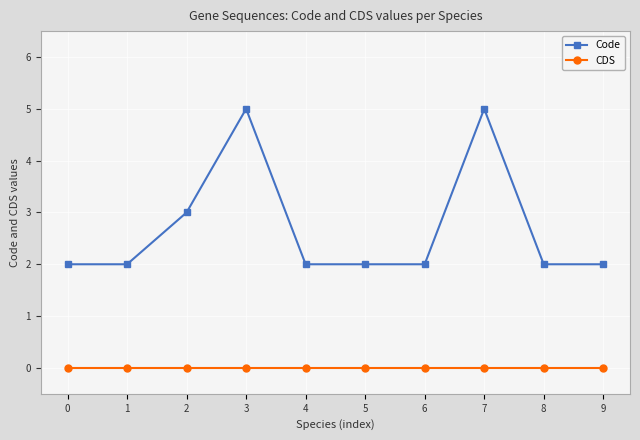

What is the difference between the maximum and second lowest values in the Code series?

3